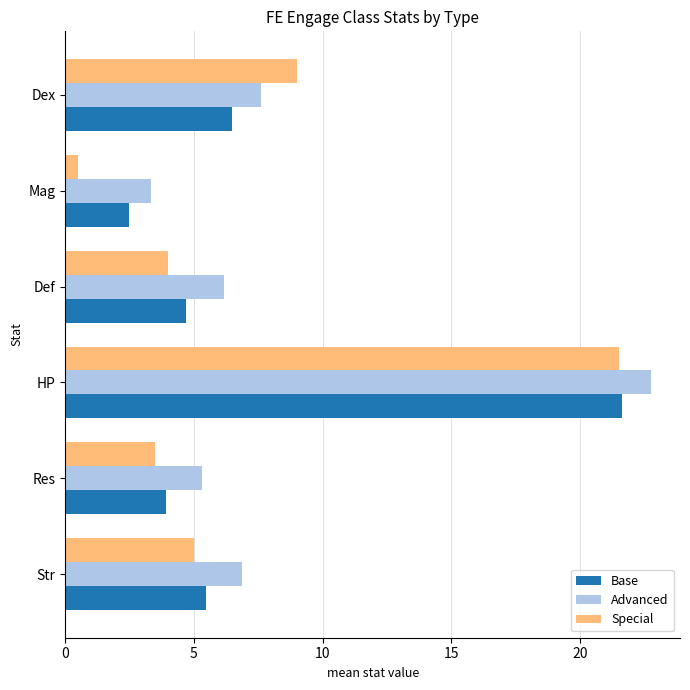

Which series has the largest total across all categories?

Advanced